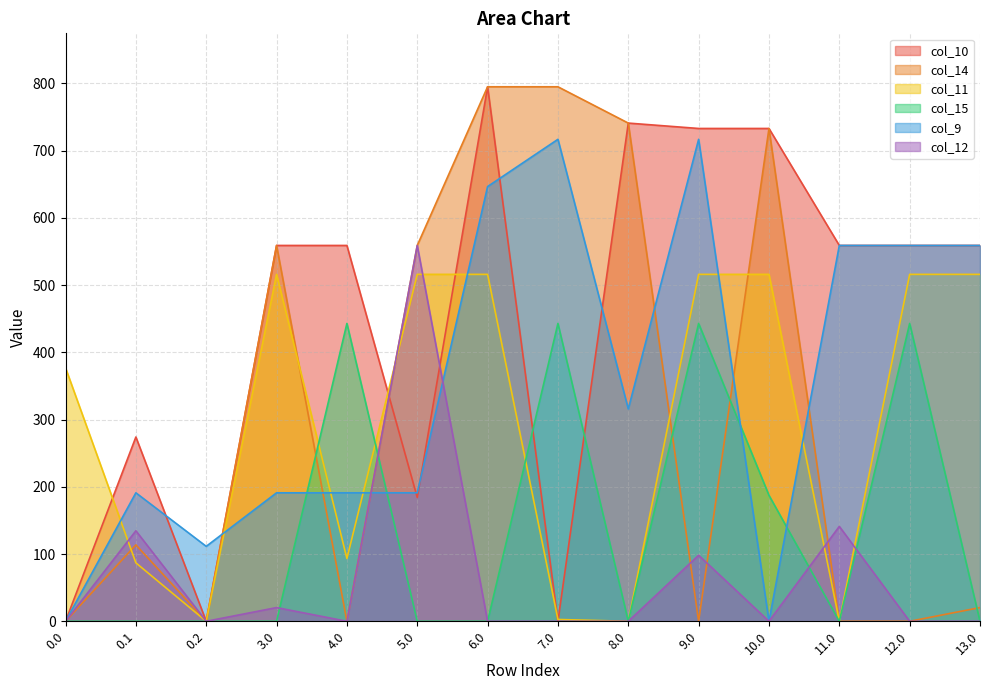

How many categories are shown in the chart?

14